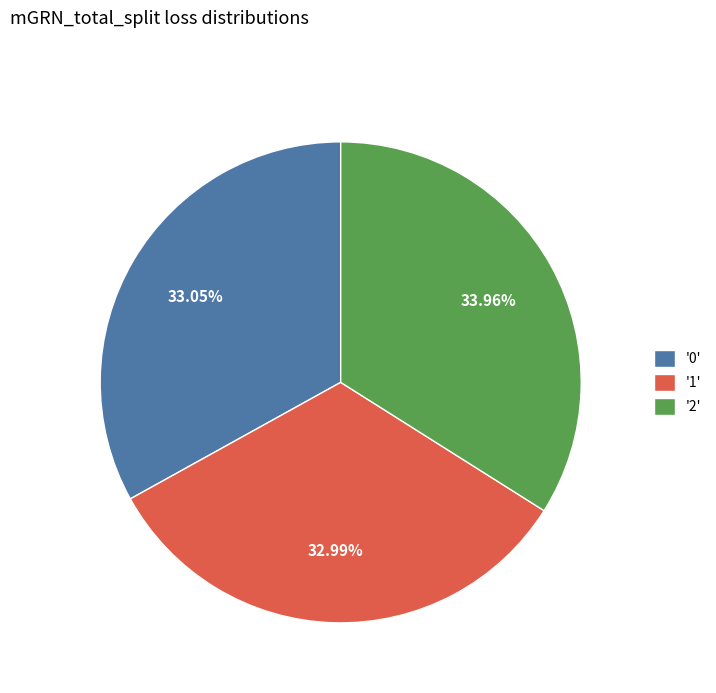

To the nearest percent, what is the average slice percentage?

33%